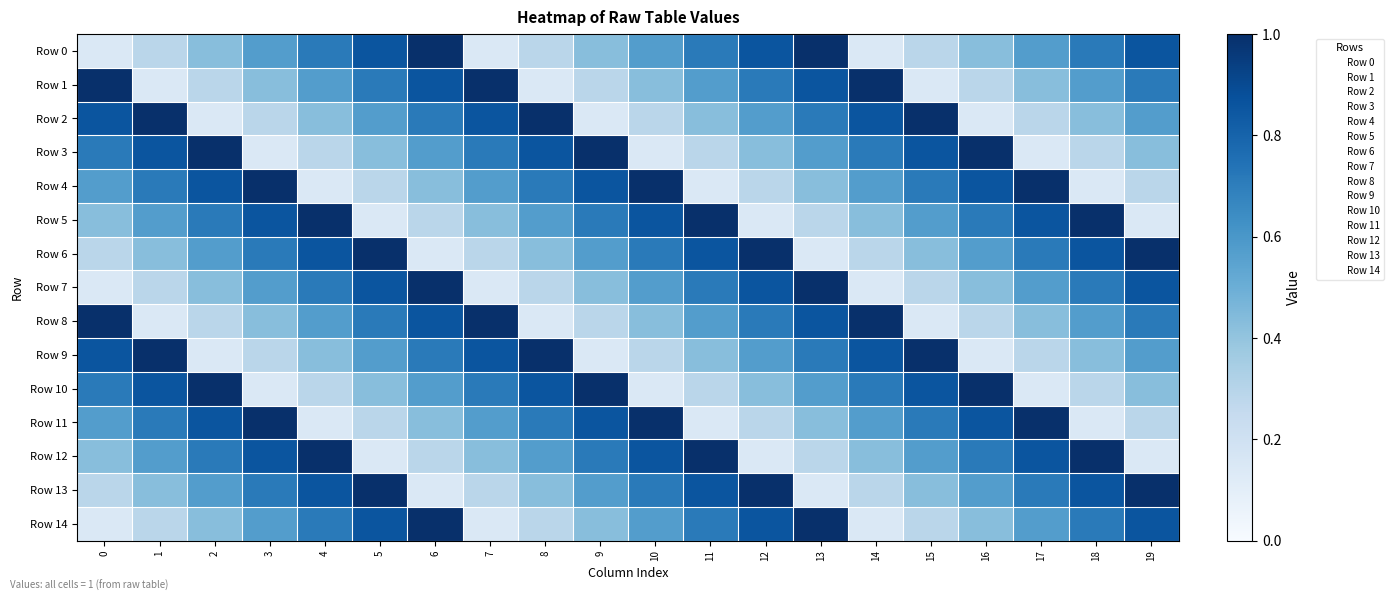

Reading left to right, transcribe all the data shown in this chart.

Row 0: 0=0.1	1=0.3	2=0.4	3=0.6	4=0.7	5=0.9	6=1.0	7=0.1	8=0.3	9=0.4	10=0.6	11=0.7	12=0.9	13=1.0	14=0.1	15=0.3	16=0.4	17=0.6	18=0.7	19=0.9
Row 1: 0=1.0	1=0.1	2=0.3	3=0.4	4=0.6	5=0.7	6=0.9	7=1.0	8=0.1	9=0.3	10=0.4	11=0.6	12=0.7	13=0.9	14=1.0	15=0.1	16=0.3	17=0.4	18=0.6	19=0.7
Row 2: 0=0.9	1=1.0	2=0.1	3=0.3	4=0.4	5=0.6	6=0.7	7=0.9	8=1.0	9=0.1	10=0.3	11=0.4	12=0.6	13=0.7	14=0.9	15=1.0	16=0.1	17=0.3	18=0.4	19=0.6
Row 3: 0=0.7	1=0.9	2=1.0	3=0.1	4=0.3	5=0.4	6=0.6	7=0.7	8=0.9	9=1.0	10=0.1	11=0.3	12=0.4	13=0.6	14=0.7	15=0.9	16=1.0	17=0.1	18=0.3	19=0.4
Row 4: 0=0.6	1=0.7	2=0.9	3=1.0	4=0.1	5=0.3	6=0.4	7=0.6	8=0.7	9=0.9	10=1.0	11=0.1	12=0.3	13=0.4	14=0.6	15=0.7	16=0.9	17=1.0	18=0.1	19=0.3
Row 5: 0=0.4	1=0.6	2=0.7	3=0.9	4=1.0	5=0.1	6=0.3	7=0.4	8=0.6	9=0.7	10=0.9	11=1.0	12=0.1	13=0.3	14=0.4	15=0.6	16=0.7	17=0.9	18=1.0	19=0.1
Row 6: 0=0.3	1=0.4	2=0.6	3=0.7	4=0.9	5=1.0	6=0.1	7=0.3	8=0.4	9=0.6	10=0.7	11=0.9	12=1.0	13=0.1	14=0.3	15=0.4	16=0.6	17=0.7	18=0.9	19=1.0
Row 7: 0=0.1	1=0.3	2=0.4	3=0.6	4=0.7	5=0.9	6=1.0	7=0.1	8=0.3	9=0.4	10=0.6	11=0.7	12=0.9	13=1.0	14=0.1	15=0.3	16=0.4	17=0.6	18=0.7	19=0.9
Row 8: 0=1.0	1=0.1	2=0.3	3=0.4	4=0.6	5=0.7	6=0.9	7=1.0	8=0.1	9=0.3	10=0.4	11=0.6	12=0.7	13=0.9	14=1.0	15=0.1	16=0.3	17=0.4	18=0.6	19=0.7
Row 9: 0=0.9	1=1.0	2=0.1	3=0.3	4=0.4	5=0.6	6=0.7	7=0.9	8=1.0	9=0.1	10=0.3	11=0.4	12=0.6	13=0.7	14=0.9	15=1.0	16=0.1	17=0.3	18=0.4	19=0.6
Row 10: 0=0.7	1=0.9	2=1.0	3=0.1	4=0.3	5=0.4	6=0.6	7=0.7	8=0.9	9=1.0	10=0.1	11=0.3	12=0.4	13=0.6	14=0.7	15=0.9	16=1.0	17=0.1	18=0.3	19=0.4
Row 11: 0=0.6	1=0.7	2=0.9	3=1.0	4=0.1	5=0.3	6=0.4	7=0.6	8=0.7	9=0.9	10=1.0	11=0.1	12=0.3	13=0.4	14=0.6	15=0.7	16=0.9	17=1.0	18=0.1	19=0.3
Row 12: 0=0.4	1=0.6	2=0.7	3=0.9	4=1.0	5=0.1	6=0.3	7=0.4	8=0.6	9=0.7	10=0.9	11=1.0	12=0.1	13=0.3	14=0.4	15=0.6	16=0.7	17=0.9	18=1.0	19=0.1
Row 13: 0=0.3	1=0.4	2=0.6	3=0.7	4=0.9	5=1.0	6=0.1	7=0.3	8=0.4	9=0.6	10=0.7	11=0.9	12=1.0	13=0.1	14=0.3	15=0.4	16=0.6	17=0.7	18=0.9	19=1.0
Row 14: 0=0.1	1=0.3	2=0.4	3=0.6	4=0.7	5=0.9	6=1.0	7=0.1	8=0.3	9=0.4	10=0.6	11=0.7	12=0.9	13=1.0	14=0.1	15=0.3	16=0.4	17=0.6	18=0.7	19=0.9